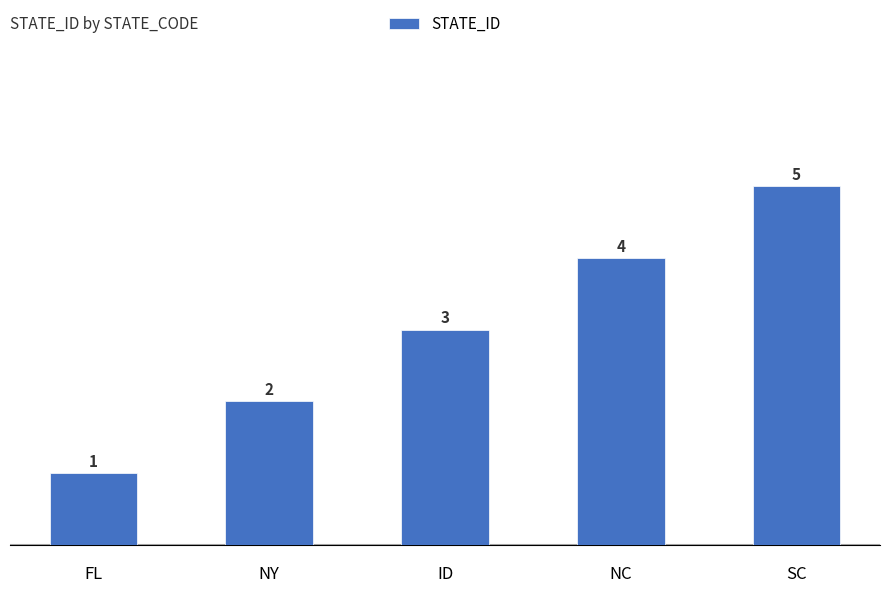

Between SC and NC, which is larger?

SC